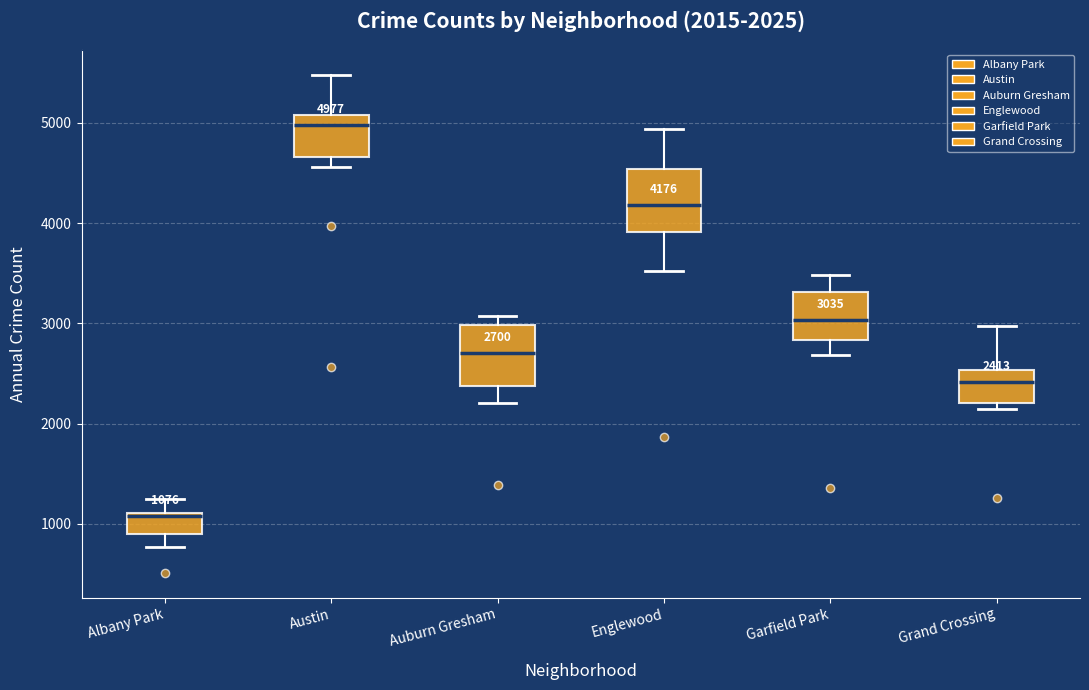

Which box has the lowest median line?

Albany Park